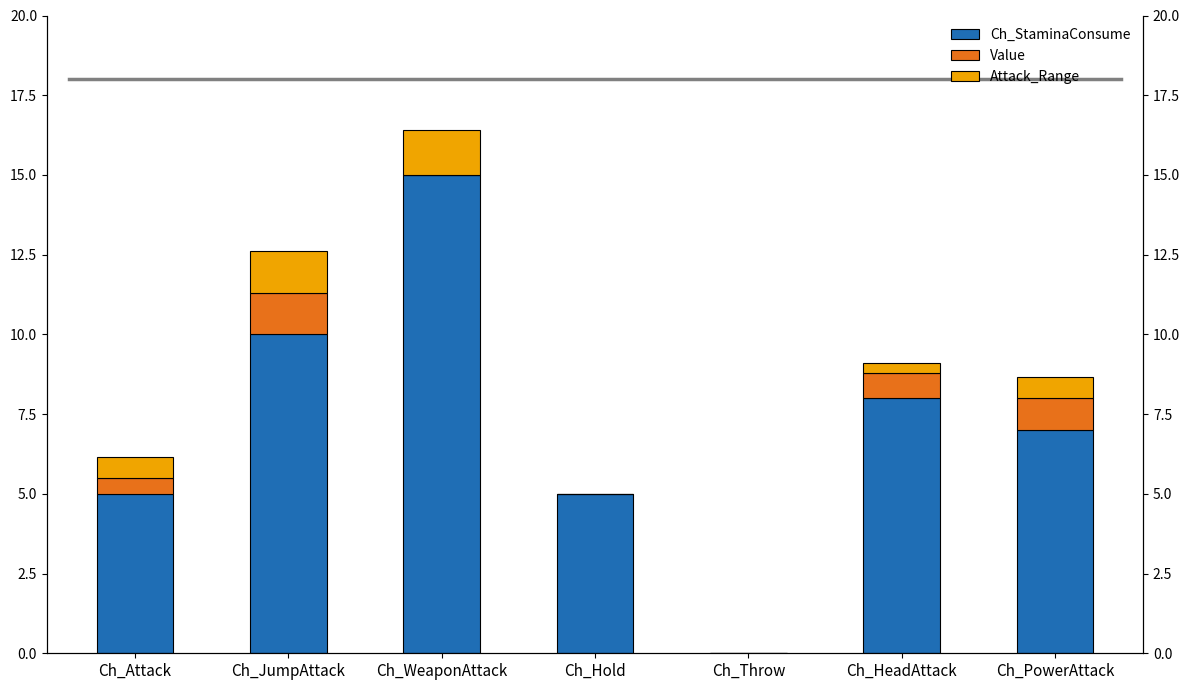

Does the chart contain stacked bars?

No